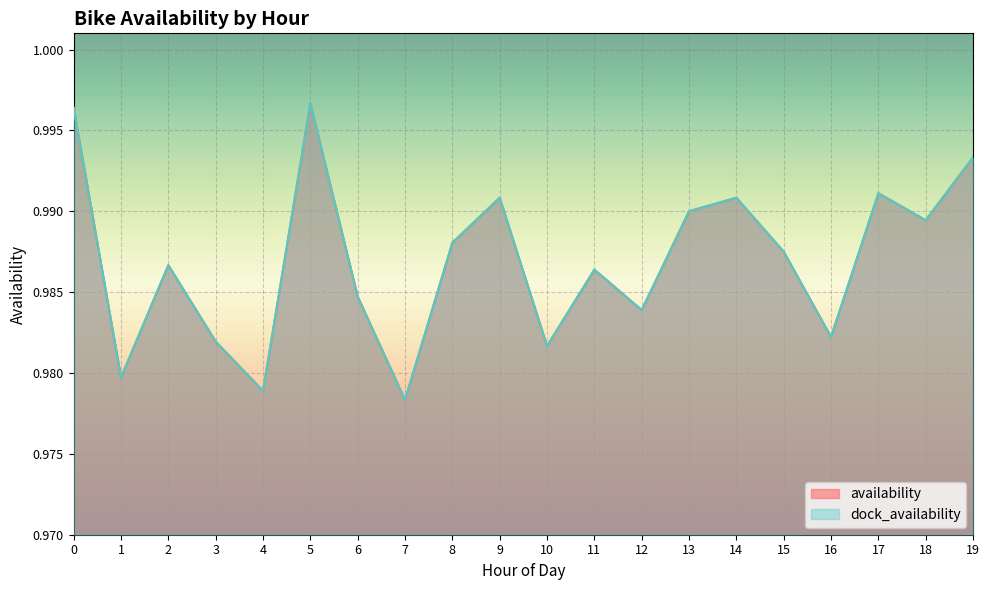

How many data points does each series have?

20